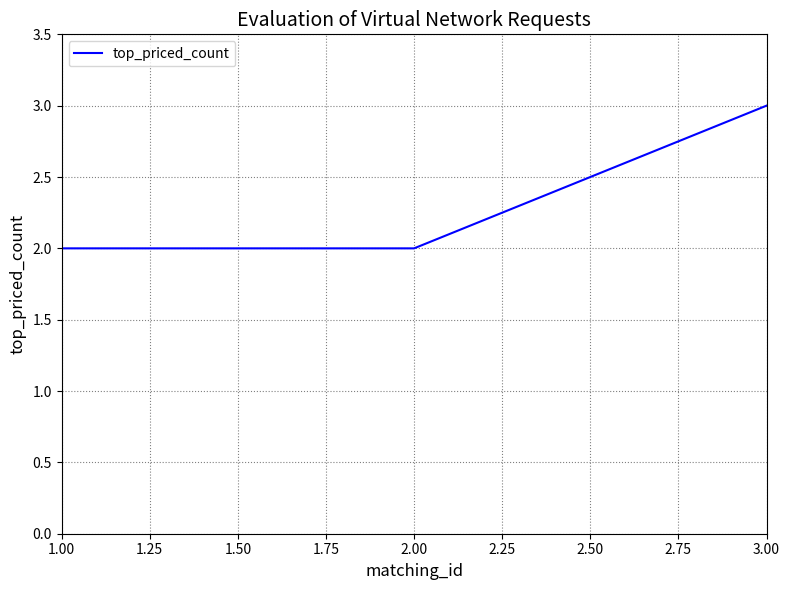

What is the sum of all values?

7